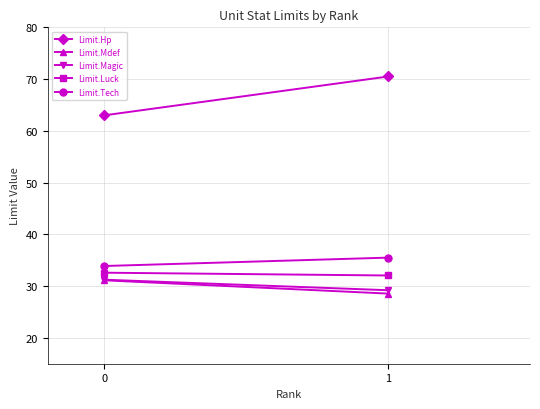

What is the value of the Limit.Mdef point at the 2nd from the left?

28.6